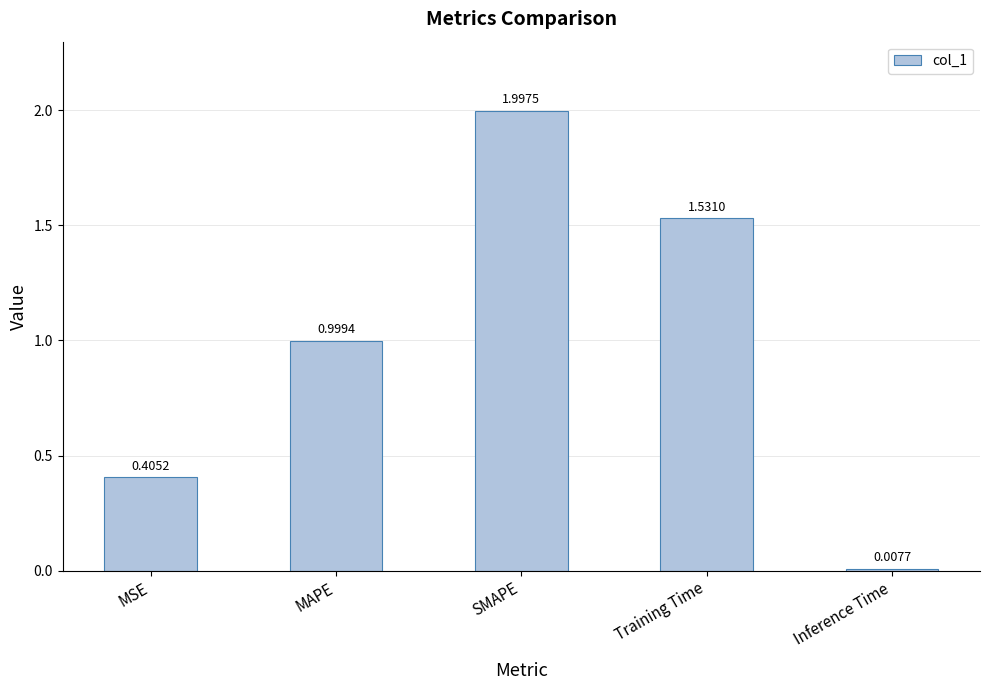

What is the label of the 4th bar from the right?

MAPE